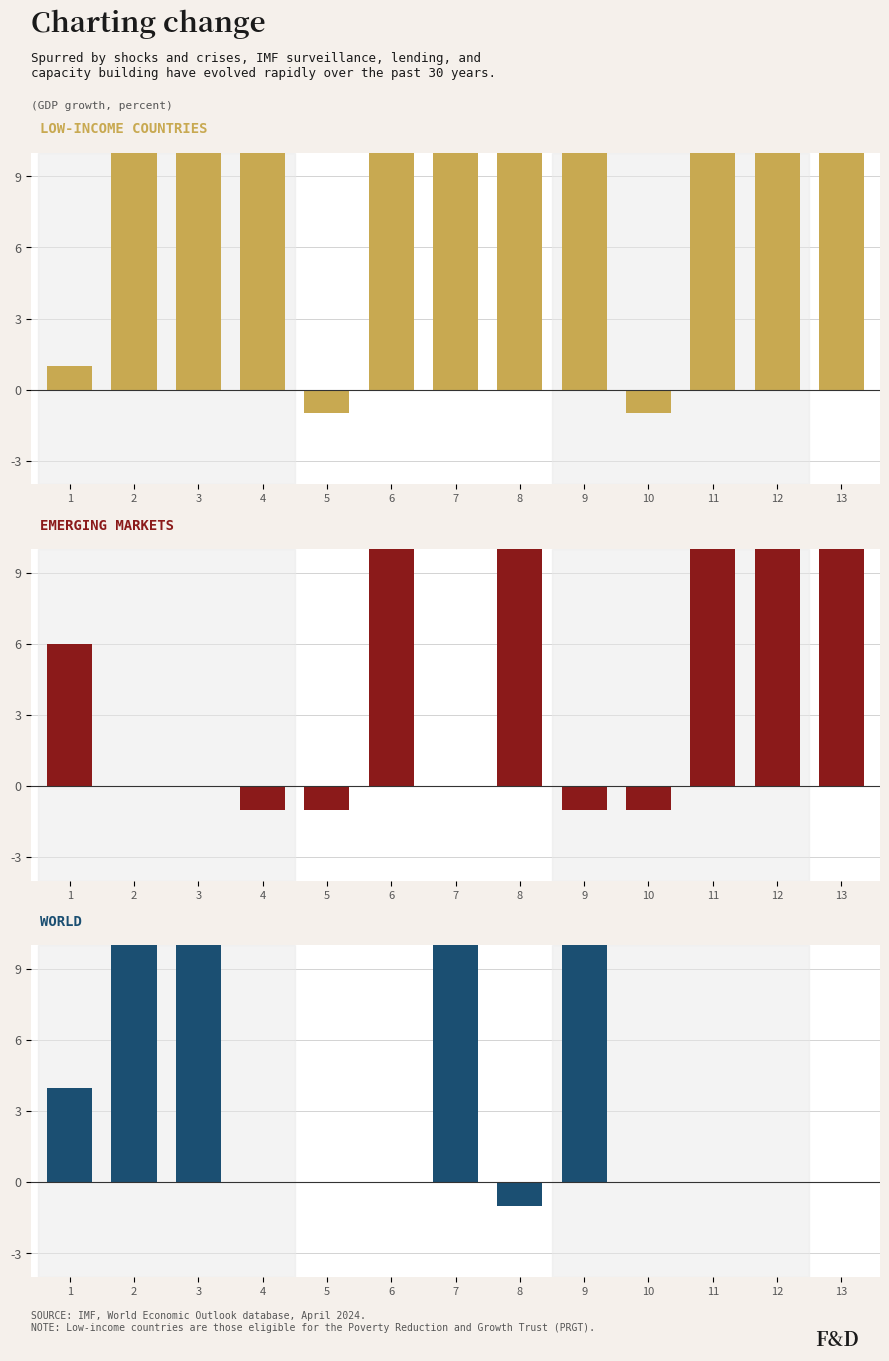

How many groups of bars are there?

13